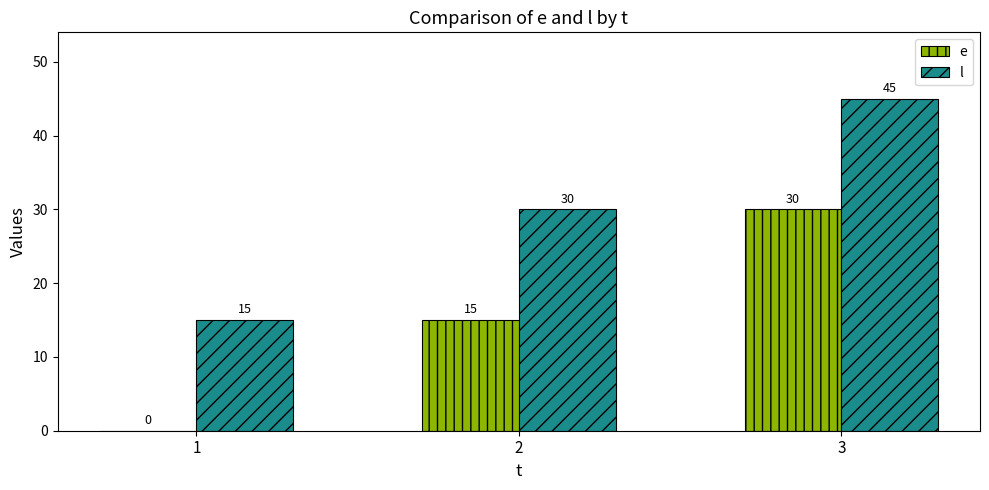

Count the number of categories in the chart.

3